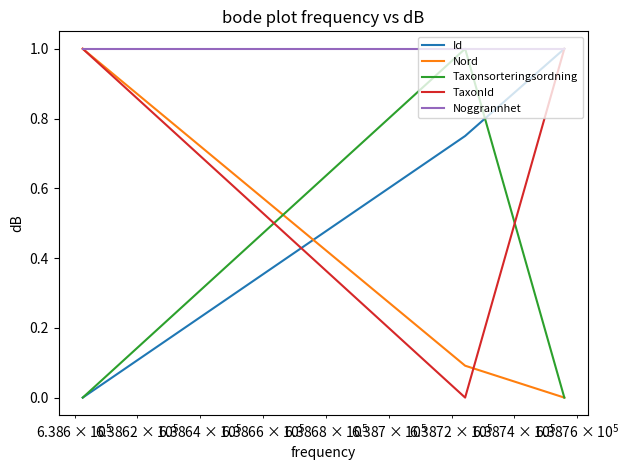

Does the chart have visible grid lines?

No